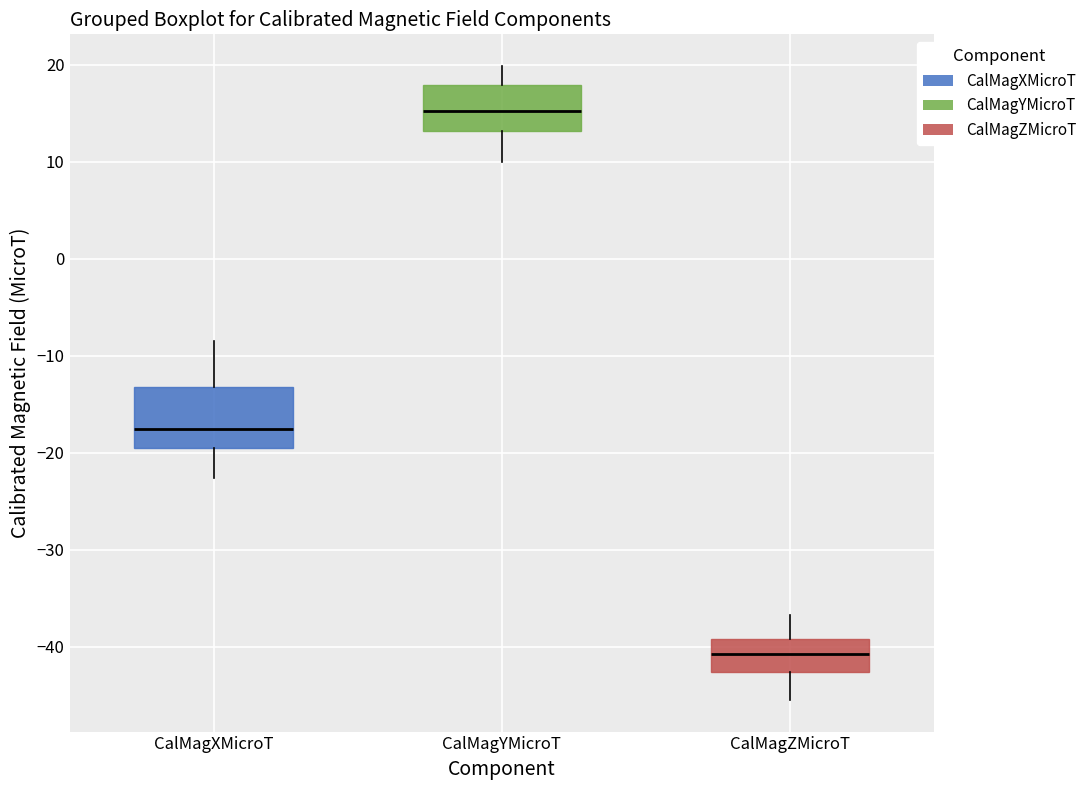

Which box has the lowest median line?

CalMagZMicroT